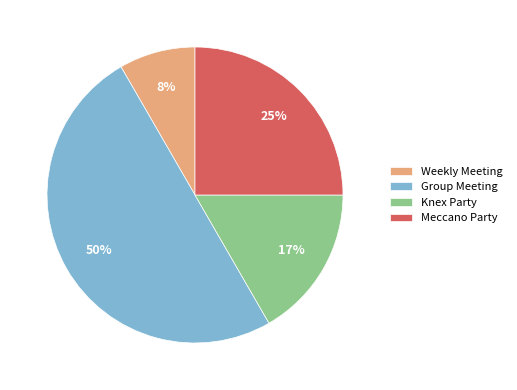

What percentage is the Meccano Party slice, to the nearest percent?

25%